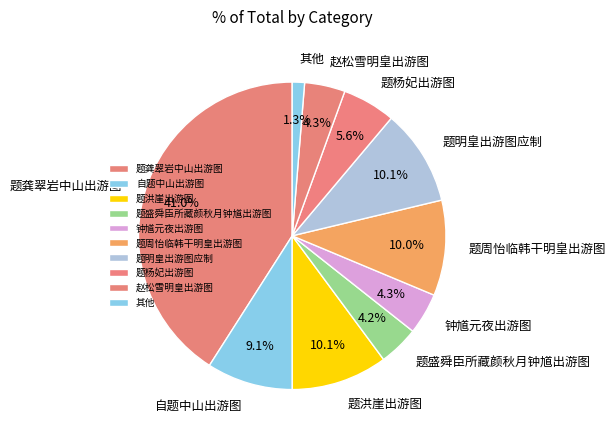

Does any single category account for the majority?

No